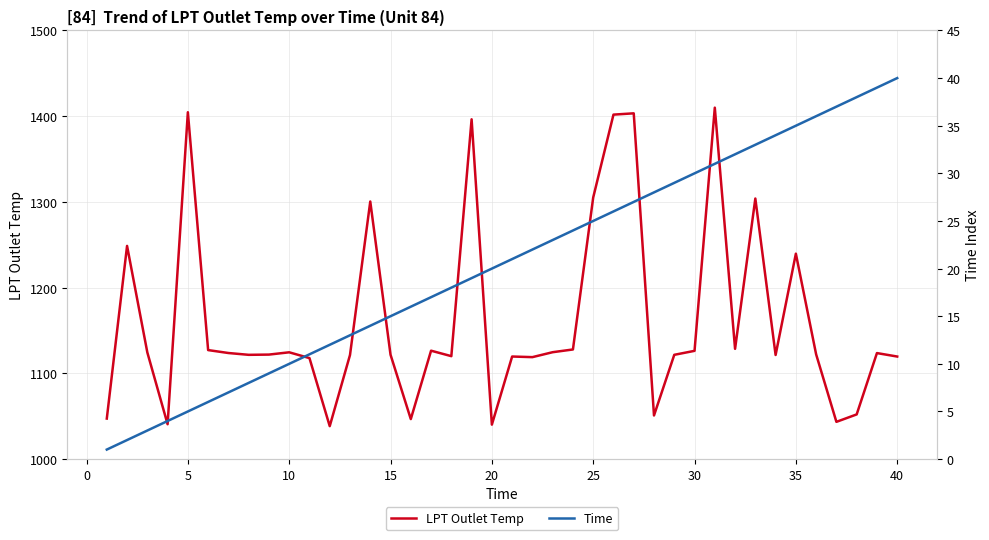

True or false: Time has more than 0 interior local peaks.

False